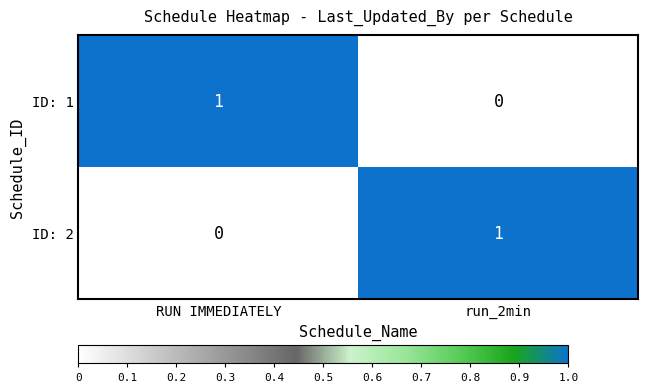

At which label is ID: 1 closest to 0?

run_2min